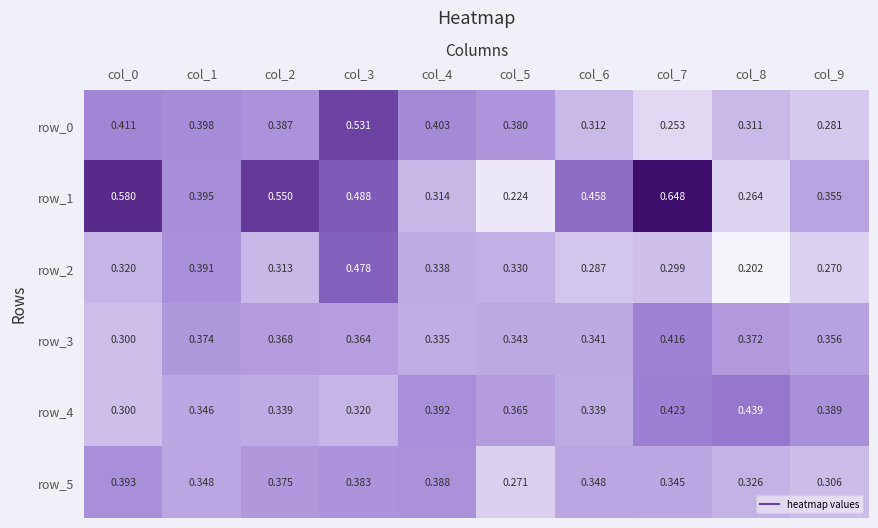

Is the value of row_3 at col_5 greater than the value of row_5 at col_1?

No